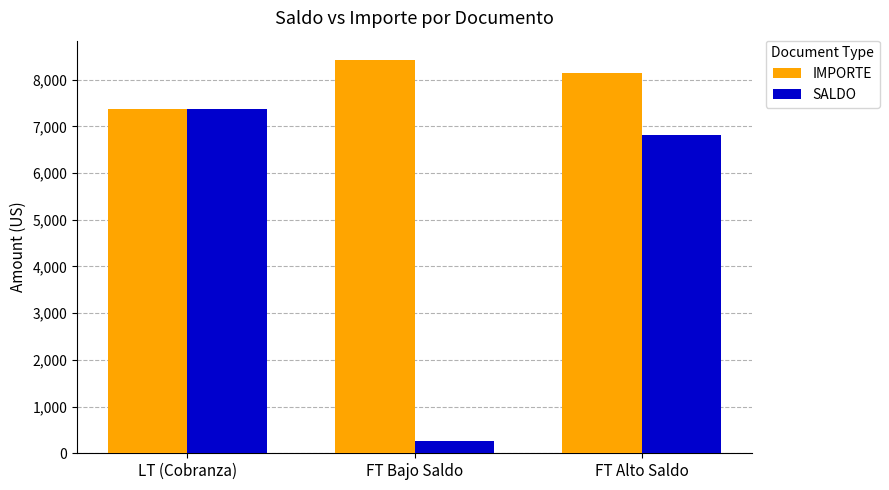

What is the average value of the SALDO series?

4809.4